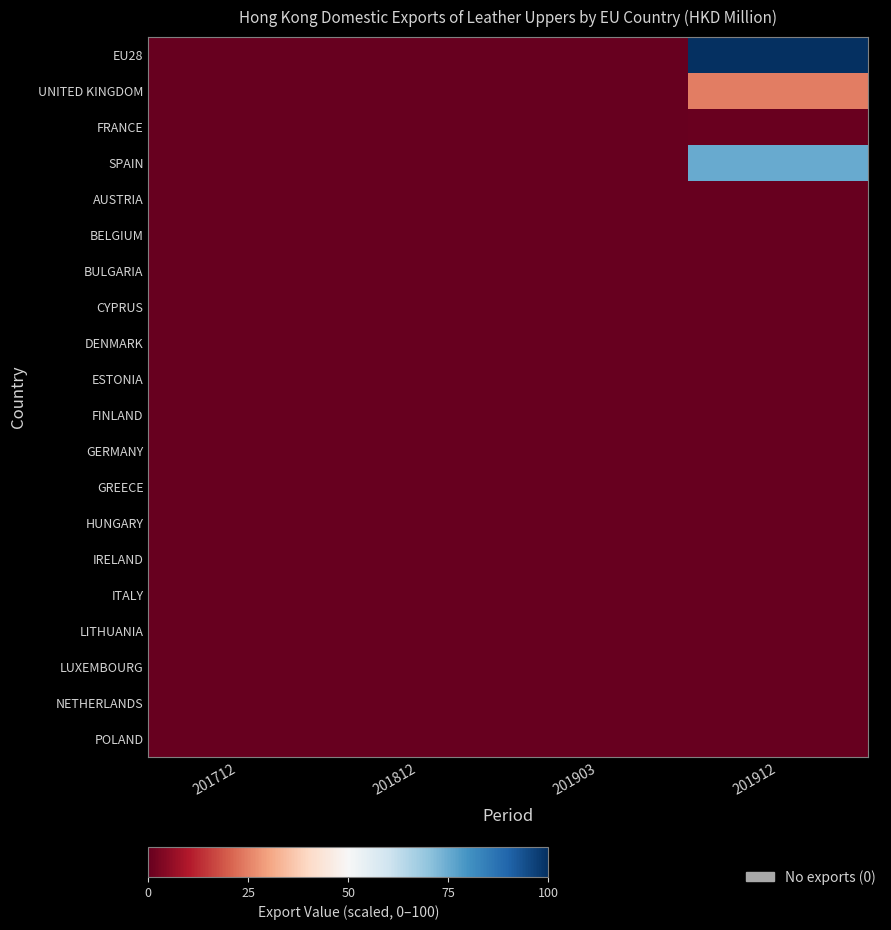

Rank the series at 201903 from lowest to highest value.

EU28, UNITED KINGDOM, FRANCE, SPAIN, AUSTRIA, BELGIUM, BULGARIA, CYPRUS, DENMARK, ESTONIA, FINLAND, GERMANY, GREECE, HUNGARY, IRELAND, ITALY, LITHUANIA, LUXEMBOURG, NETHERLANDS, POLAND